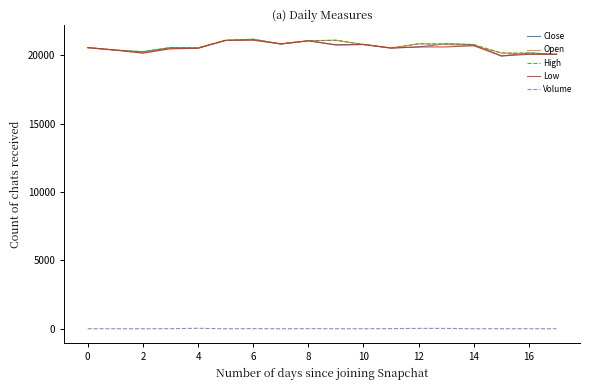

What is the difference between the second highest and second lowest values in the Close series?

1020